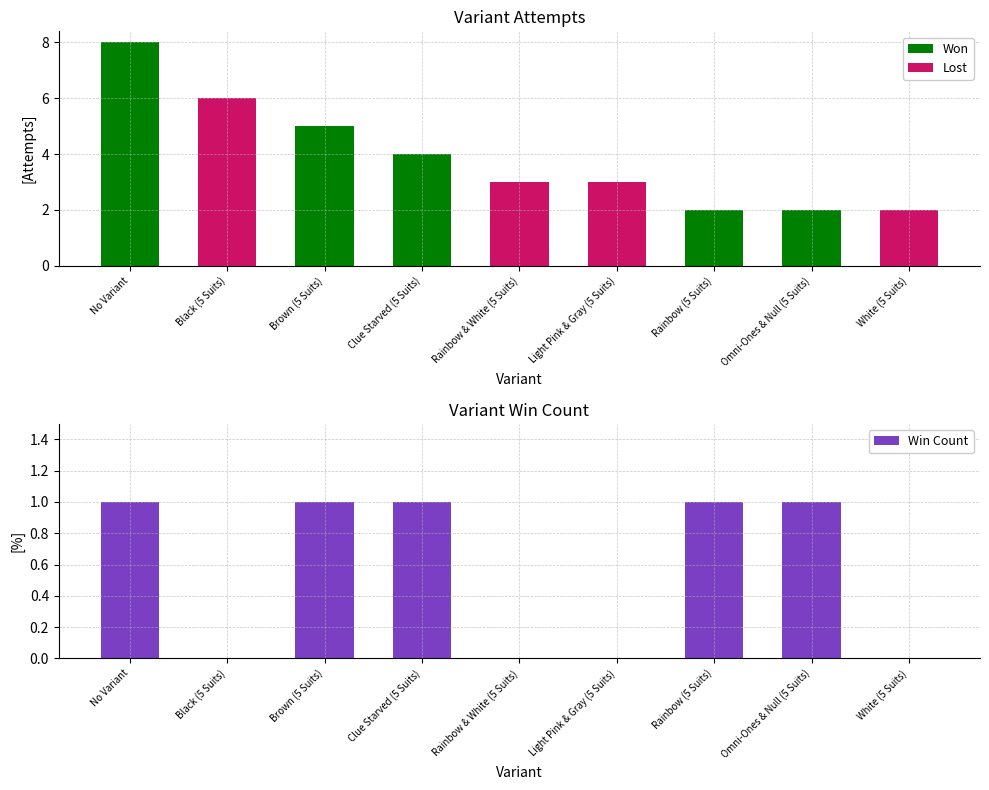

List the labels in order of value, smallest first.

Black (5 Suits), Rainbow & White (5 Suits), Light Pink & Gray (5 Suits), White (5 Suits), No Variant, Brown (5 Suits), Clue Starved (5 Suits), Rainbow (5 Suits), Omni-Ones & Null (5 Suits)